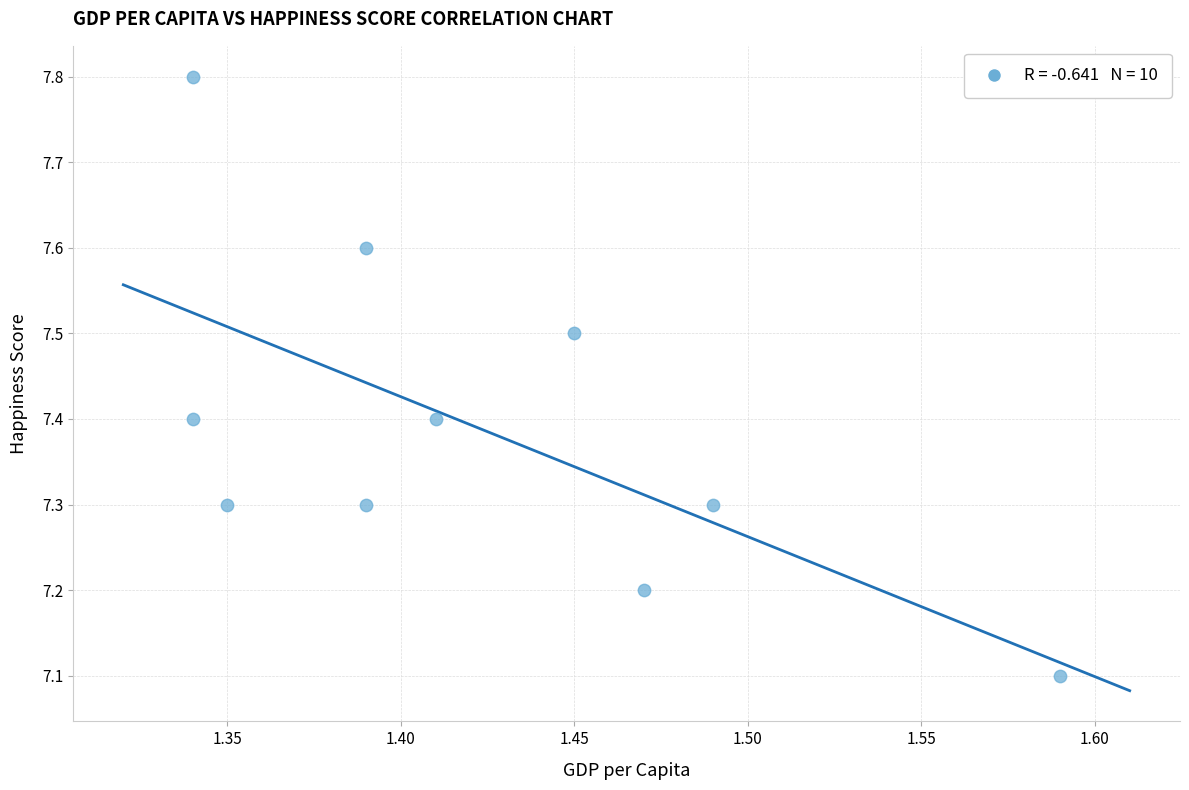

What Y value in the scatter plot is closest to 7?

7.1